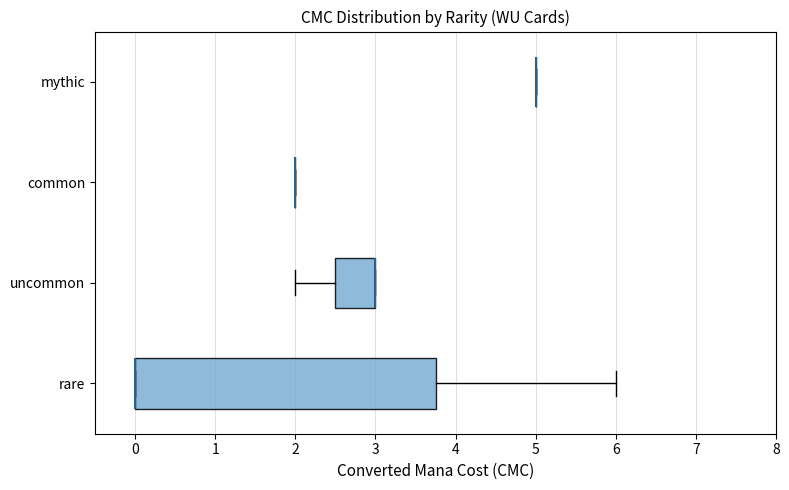

Reading bottom to top, read every box against the x-axis: the position of its median line, the range the box covers, and the ends of its whiskers. The values are not printed on the chart, so give them approximately, as read against the axis.

rare: median 0.0 (drawn on the box's left edge), box 0.0 to 3.8, whiskers 0.0 to 6.0
uncommon: median 3.0 (drawn on the box's right edge), box 2.5 to 3.0, whiskers 2.0 to 3.0
common: box collapsed to a line at 2.0, whiskers 2.0 to 2.0
mythic: box collapsed to a line at 5.0, whiskers 5.0 to 5.0